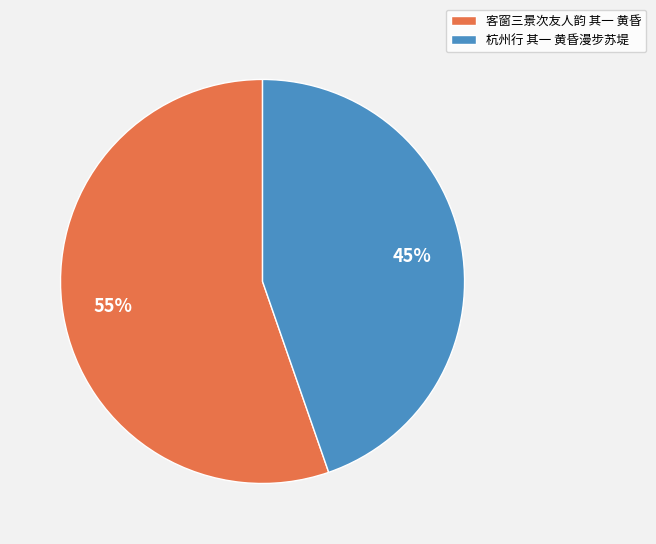

Does 杭州行 其一 黄昏漫步苏堤 represent more than half of the total?

No